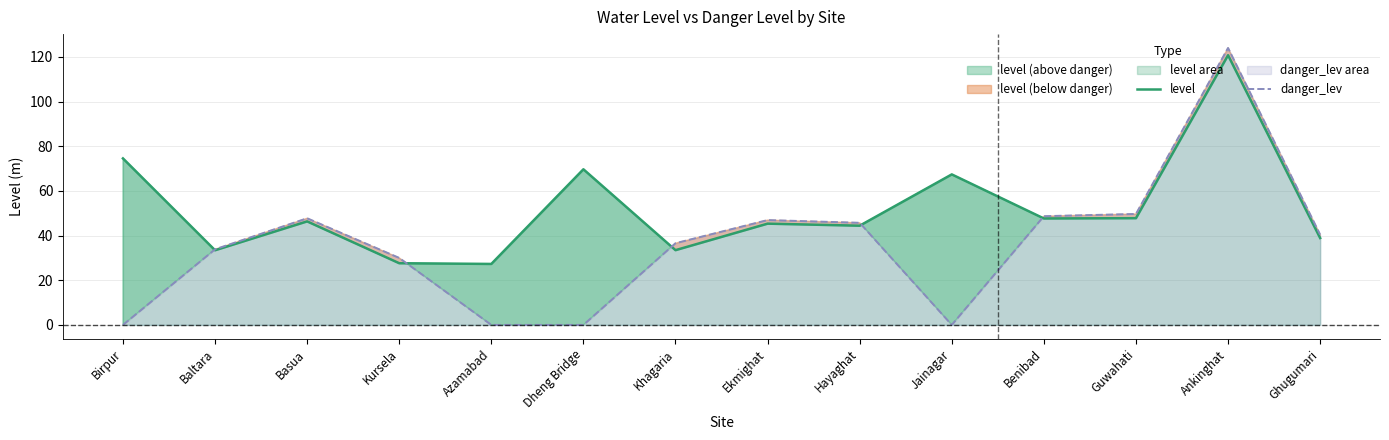

How many values in the danger_lev series are below 40?

7